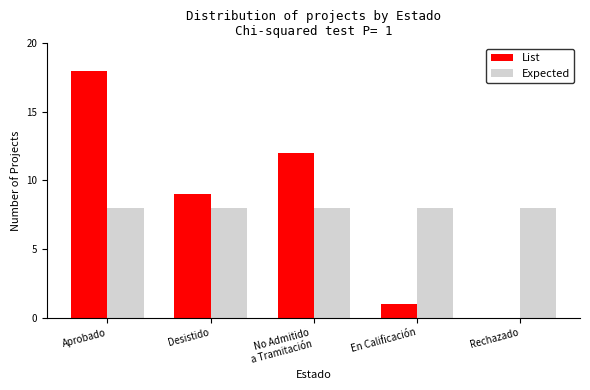

What is the sum of all List values?

40